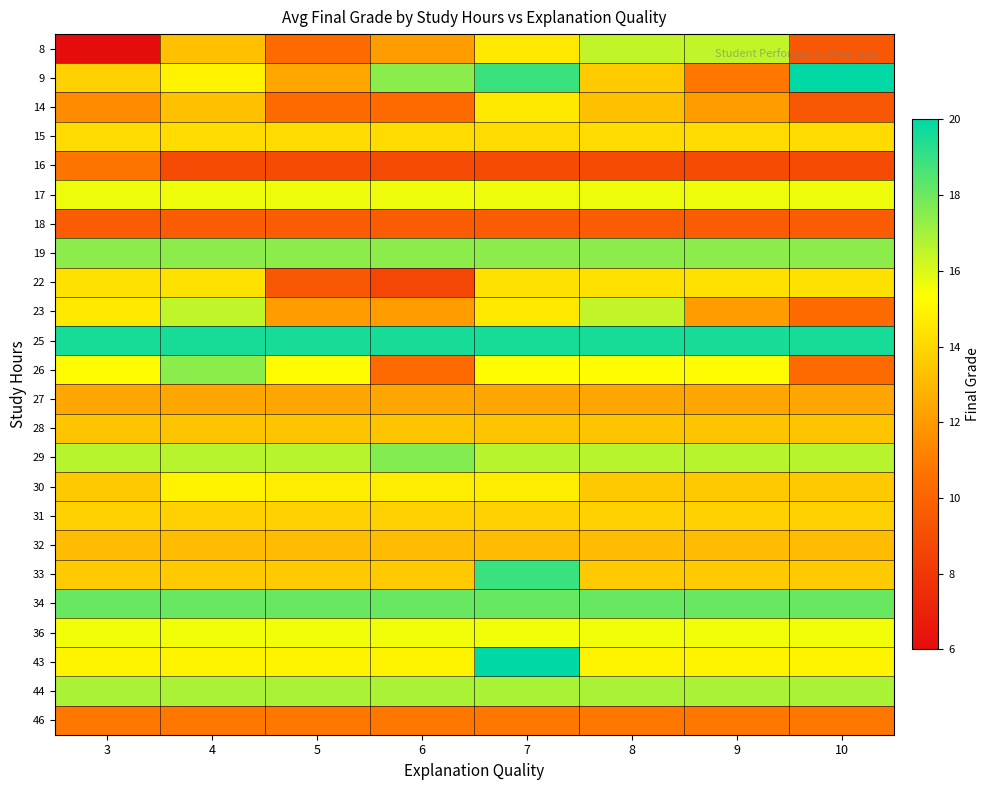

Rank the series at 3 from lowest to highest value.

8, 18, 16, 46, 14, 27, 32, 28, 30, 33, 9, 31, 15, 22, 23, 43, 26, 36, 17, 29, 44, 19, 34, 25